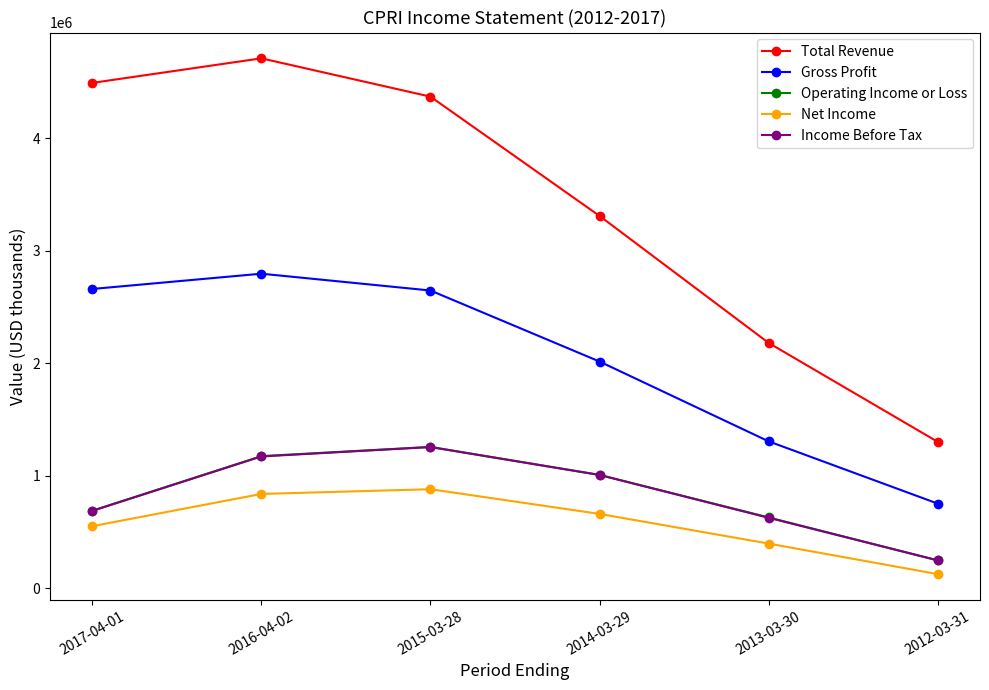

What is the label of the 6th point from the left?

2012-03-31